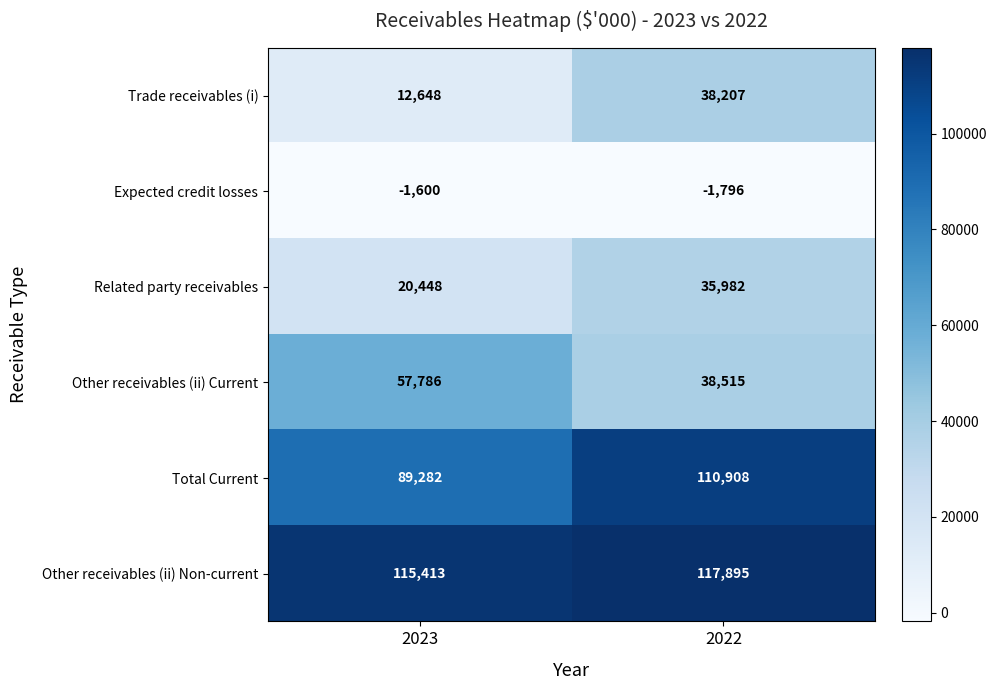

Which series has the largest range (max minus min)?

Trade receivables (i)